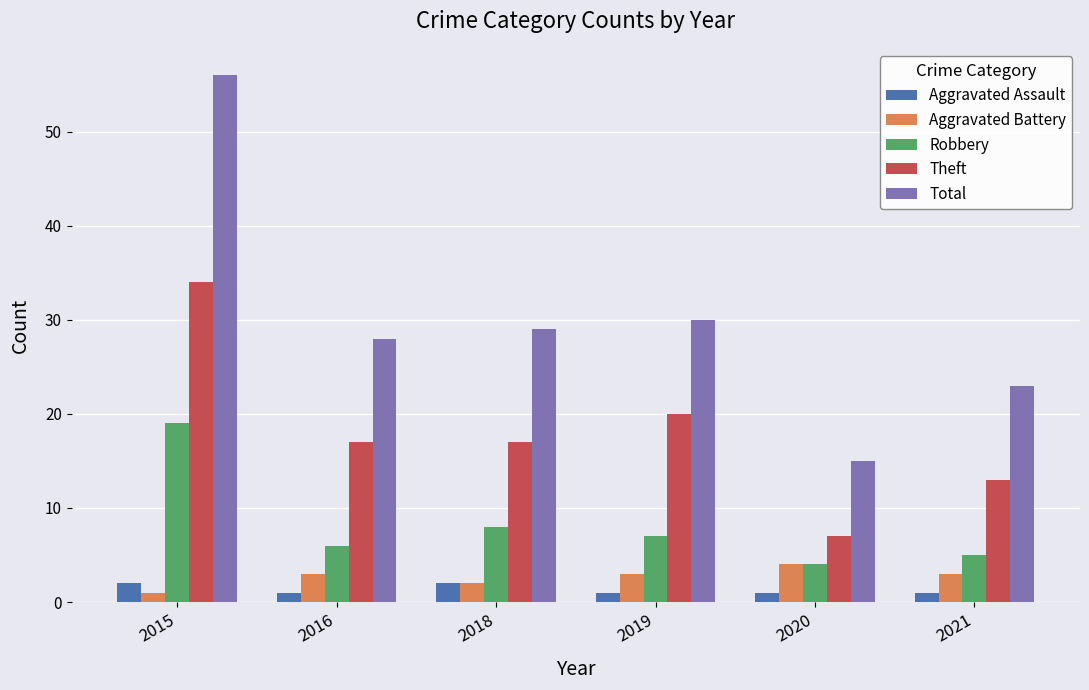

Which category has the highest value in the Theft series?

2015